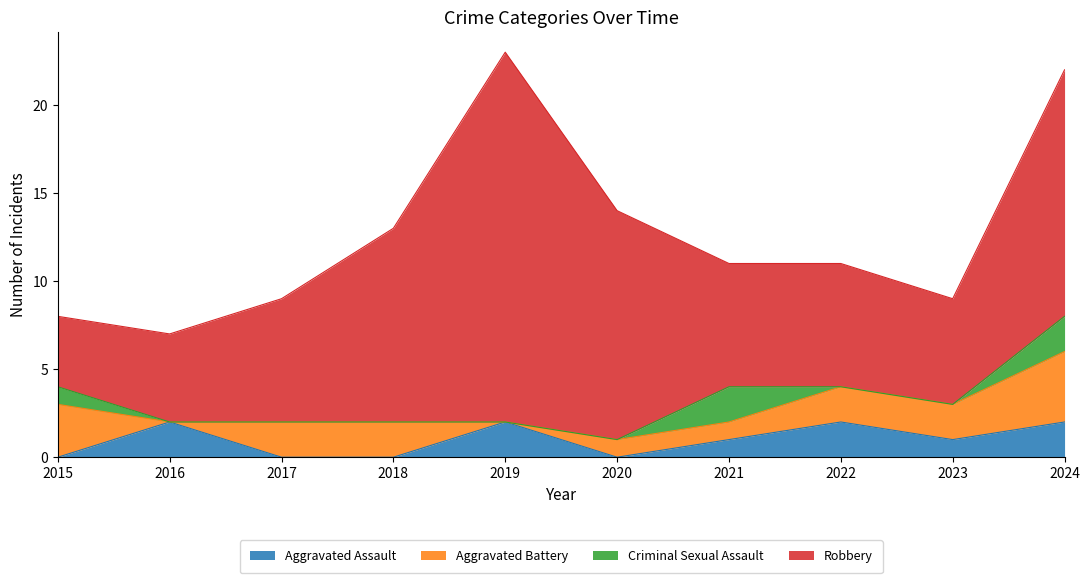

Is it true that Criminal Sexual Assault equals 0 at 2022?

True